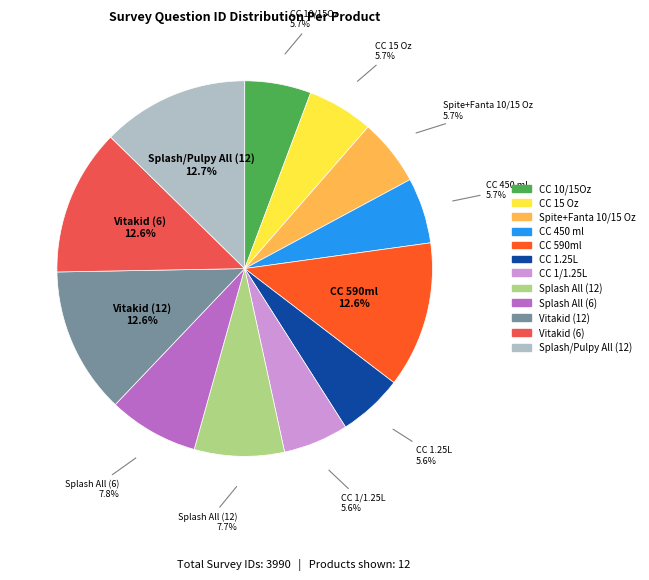

Between CC 590ml and Splash All (6), which is larger?

CC 590ml